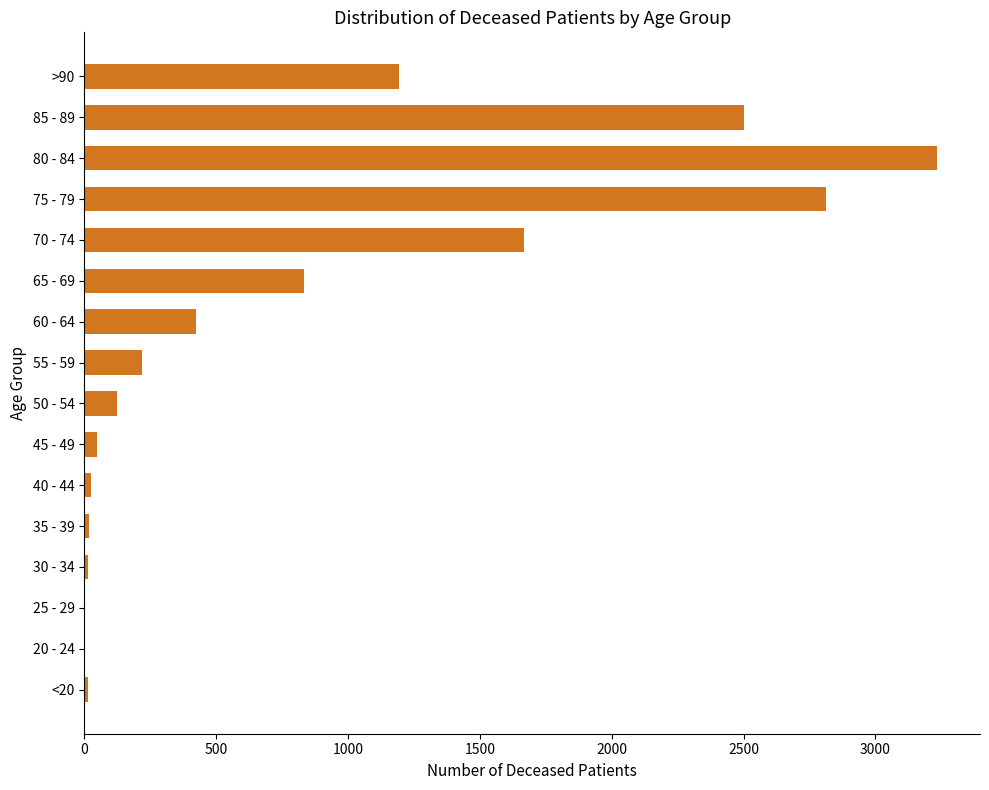

What is the maximum value shown in the chart?

3235